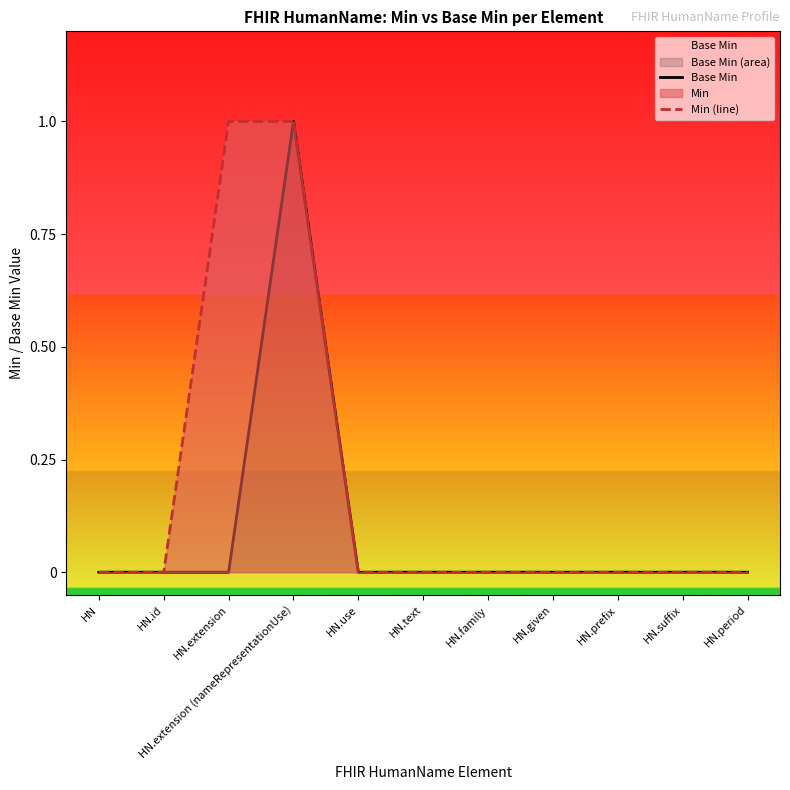

What position from the left is HN.prefix?

9